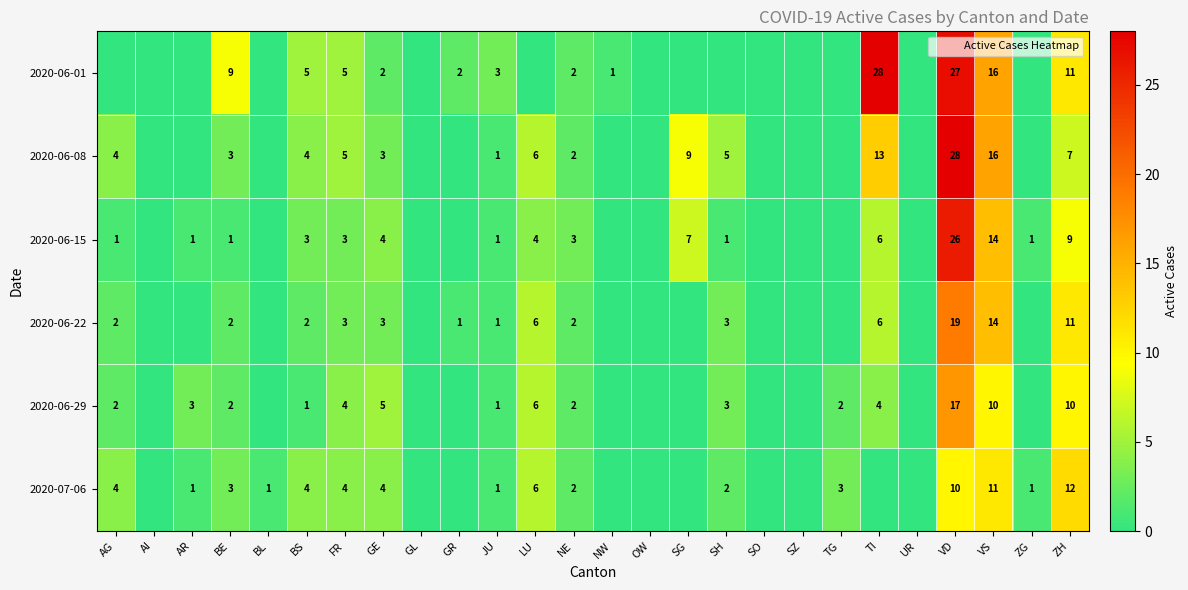

How many positive values does the 2020-06-29 series have?

15